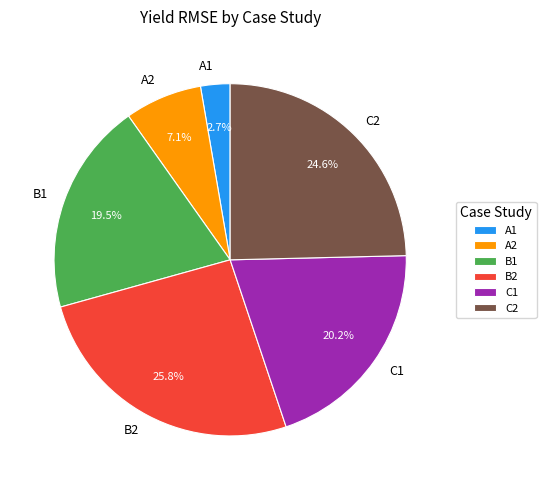

Approximately how many times larger is the value at C1 compared to B2?

0.8